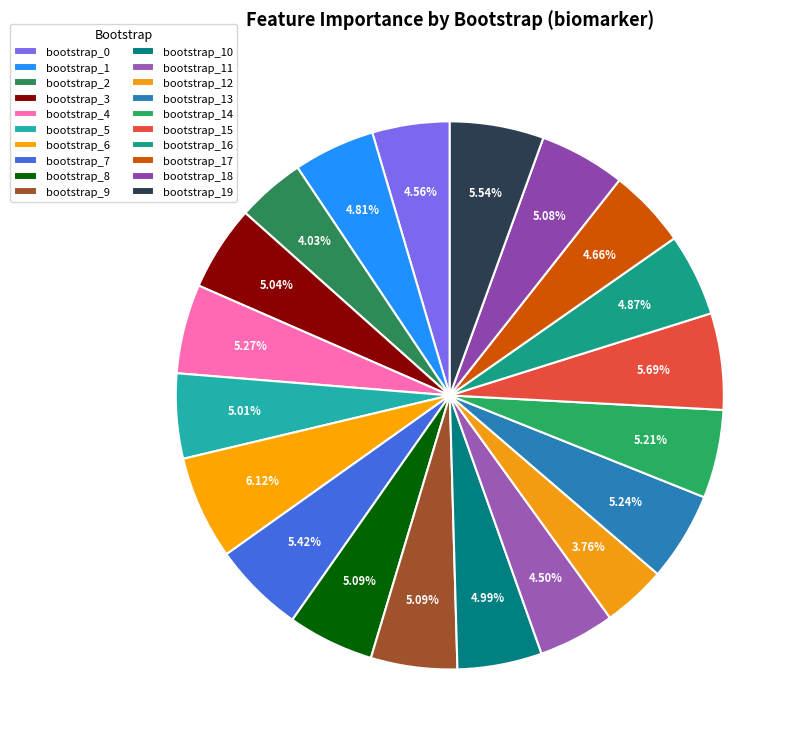

How many slices are in this pie chart?

20